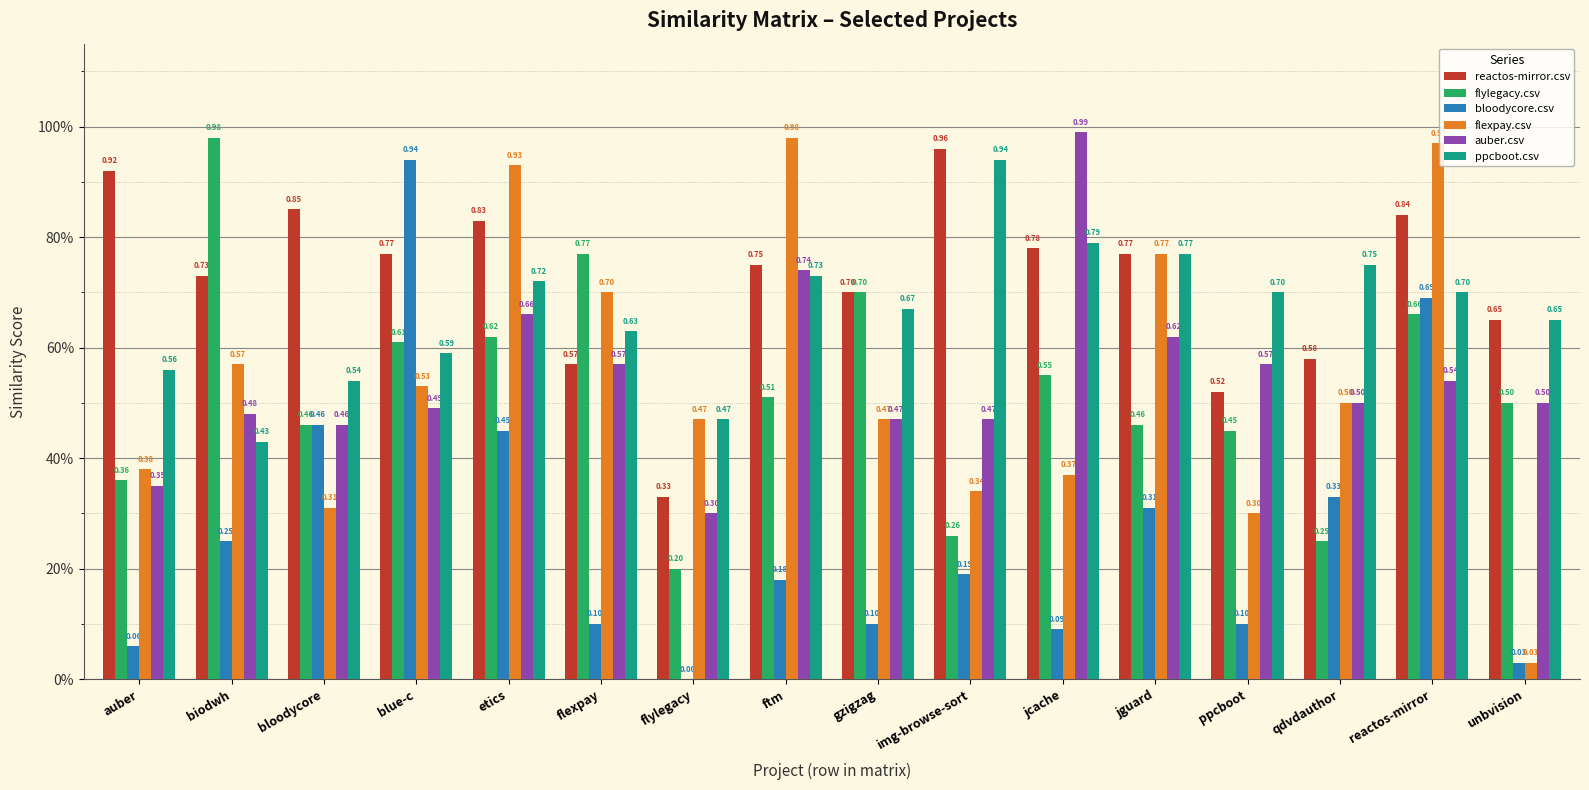

Rank the categories by bloodycore.csv value from highest to lowest.

blue-c, reactos-mirror, bloodycore, etics, qdvdauthor, jguard, biodwh, img-browse-sort, ftm, flexpay, gzigzag, ppcboot, jcache, auber, unbvision, flylegacy